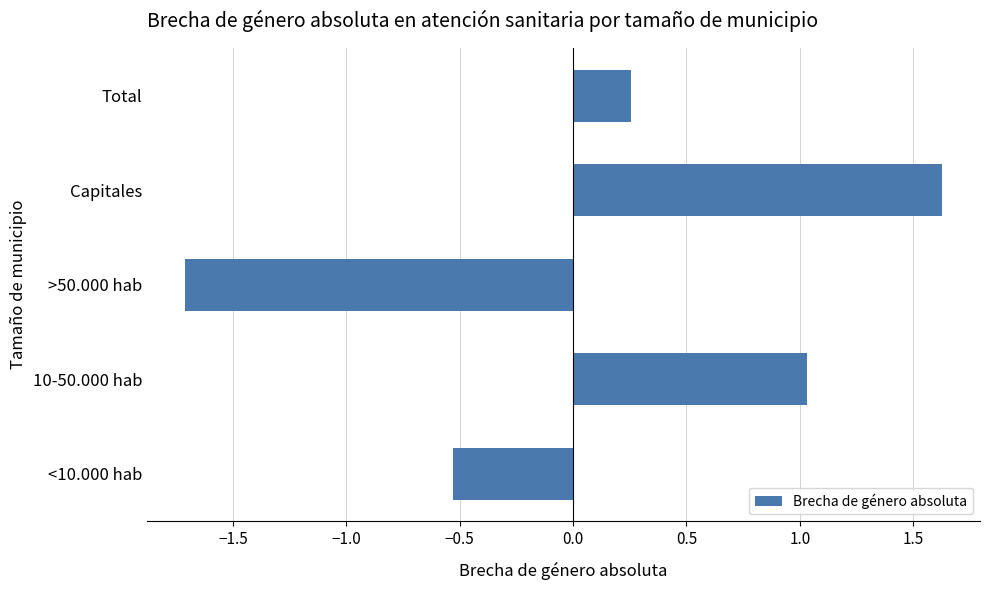

The value at >50.000 hab is -0.5. True or false?

False